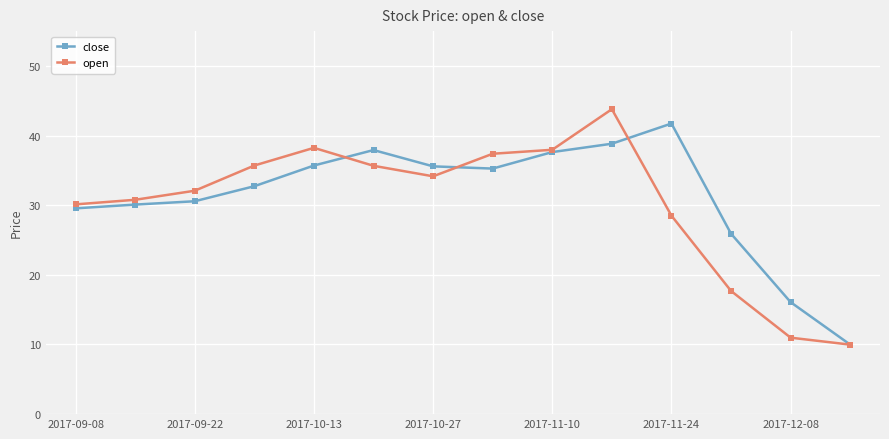

True or false: open has more than 0 points higher than both neighbors.

True